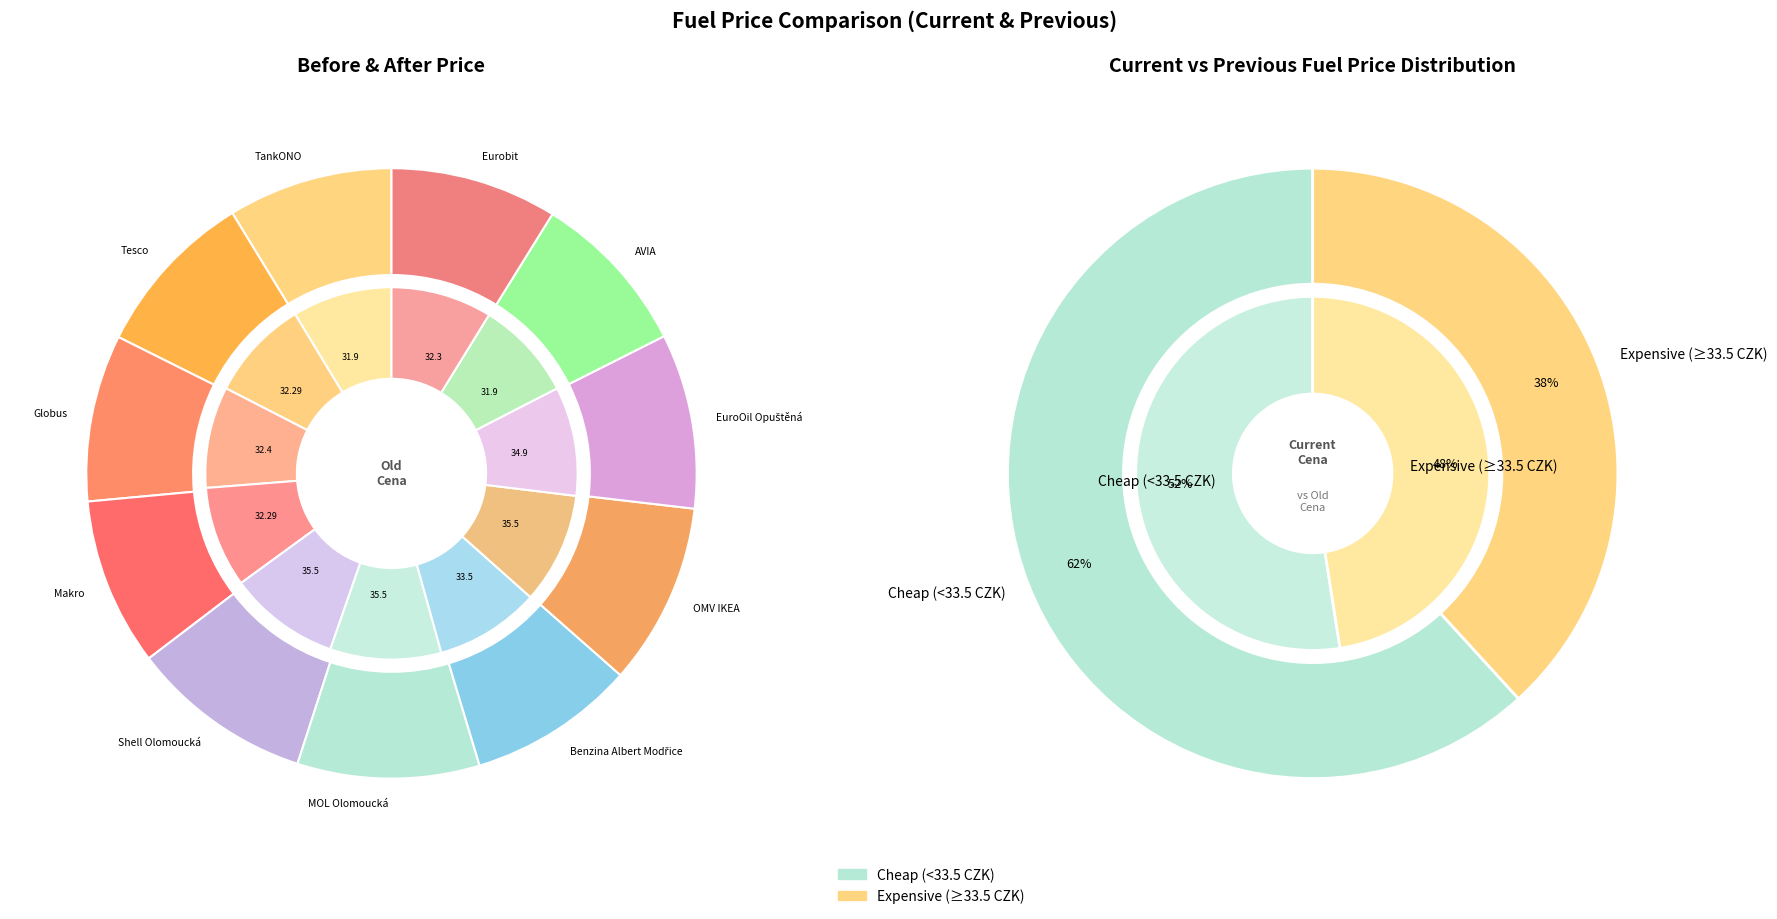

The Tesco slice represents 9% of the pie. True or false?

True